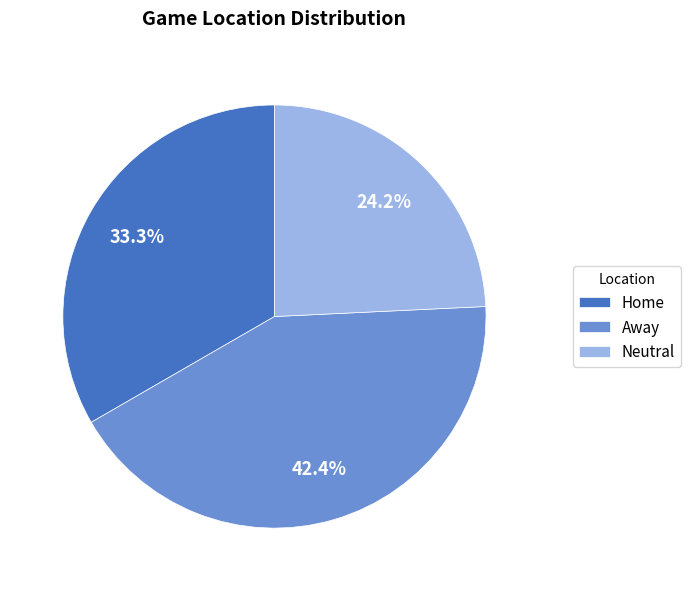

What is the largest slice in the pie chart?

Away